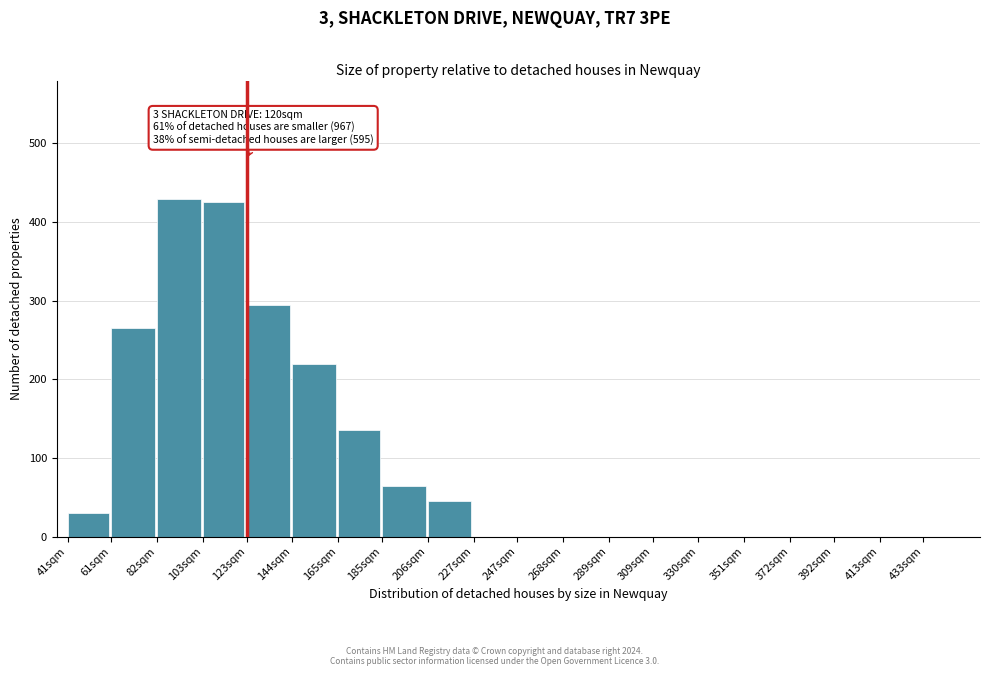

Reading left to right, what are all the values shown in this chart?

41sqm=30	61sqm=265	82sqm=430	103sqm=425	123sqm=295	144sqm=220	165sqm=135	185sqm=65	206sqm=45	227sqm=0	247sqm=0	268sqm=0	289sqm=0	309sqm=0	330sqm=0	351sqm=0	372sqm=0	392sqm=0	413sqm=0	433sqm=0